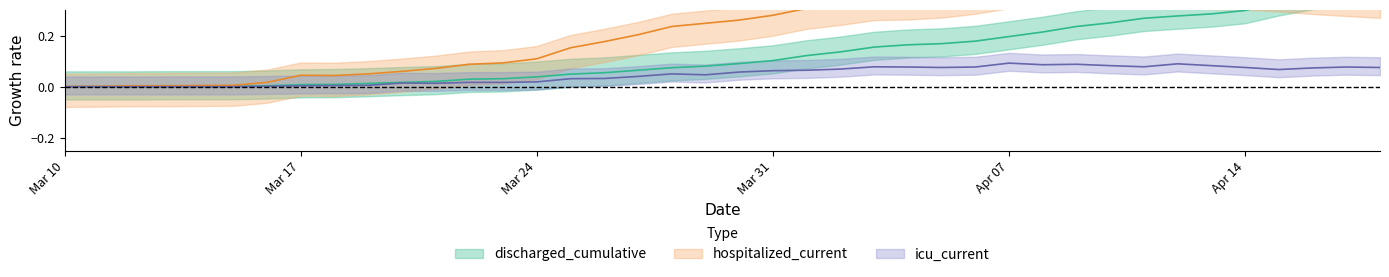

What is the sum of all discharged_cumulative values?

5.1